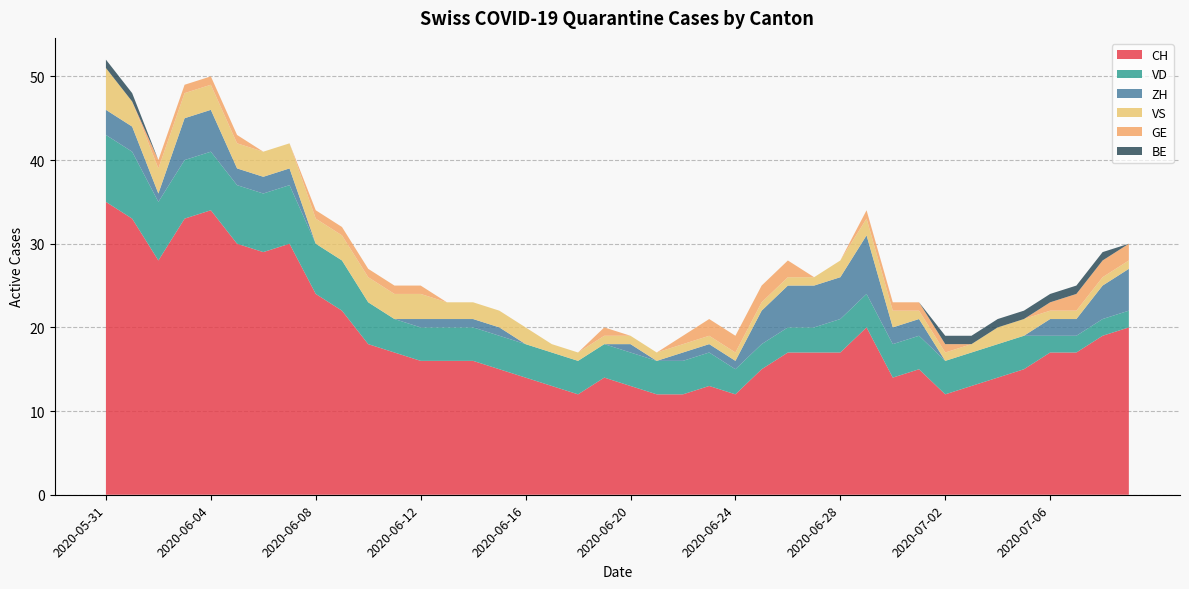

Reading right to left, extract all data points from this chart.

CH: 20	19	17	17	15	14	13	12	15	14	20	17	17	17	15	12	13	12	12	13	14	12	13	14	15	16	16	16	17	18	22	24	30	29	30	34	33	28	33	35
VD: 2	2	2	2	4	4	4	4	4	4	4	4	3	3	3	3	4	4	4	4	4	4	4	4	4	4	4	4	4	5	6	6	7	7	7	7	7	7	8	8
ZH: 5	4	2	2	0	0	0	0	2	2	7	5	5	5	4	1	1	1	0	1	0	0	0	0	1	1	1	1	0	0	0	0	2	2	2	5	5	1	3	3
VS: 1	1	1	1	2	2	1	1	1	2	2	2	1	1	1	1	1	1	1	1	1	1	1	2	2	2	2	3	3	3	3	3	3	3	3	3	3	3	3	5
GE: 2	2	2	1	0	0	0	1	1	1	1	0	0	2	2	2	2	1	0	0	1	0	0	0	0	0	0	1	1	1	1	1	0	0	1	1	1	1	0	0
BE: 0	1	1	1	1	1	1	1	0	0	0	0	0	0	0	0	0	0	0	0	0	0	0	0	0	0	0	0	0	0	0	0	0	0	0	0	0	0	1	1